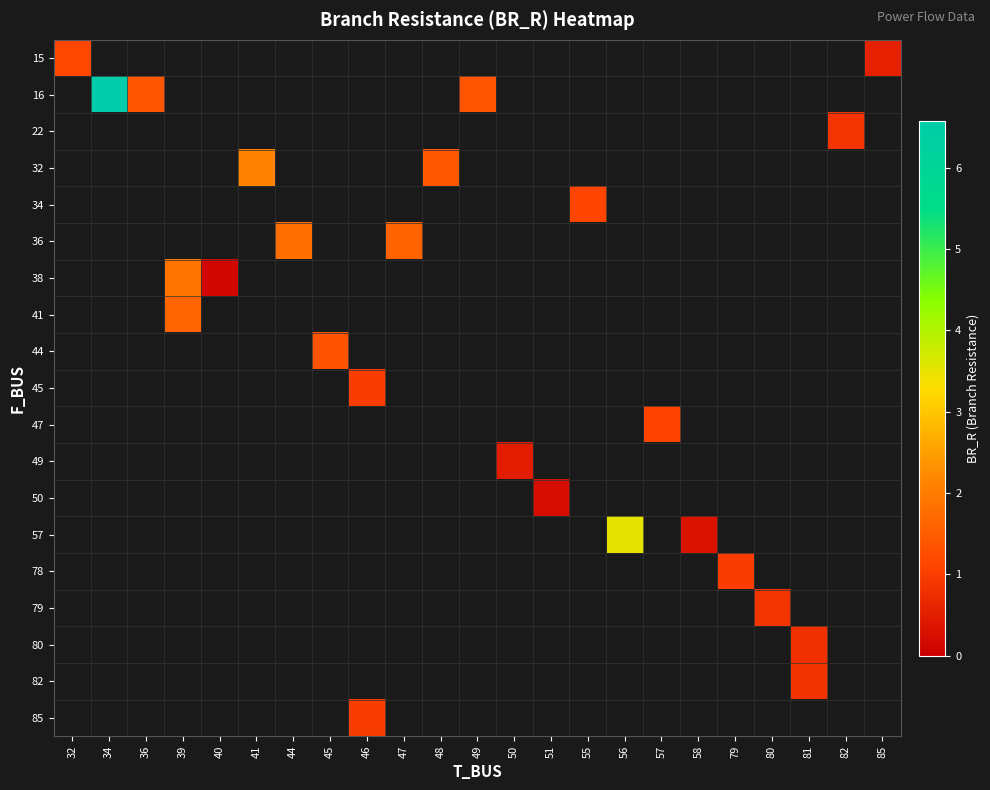

At which category does the chart reach its minimum across all series?

40